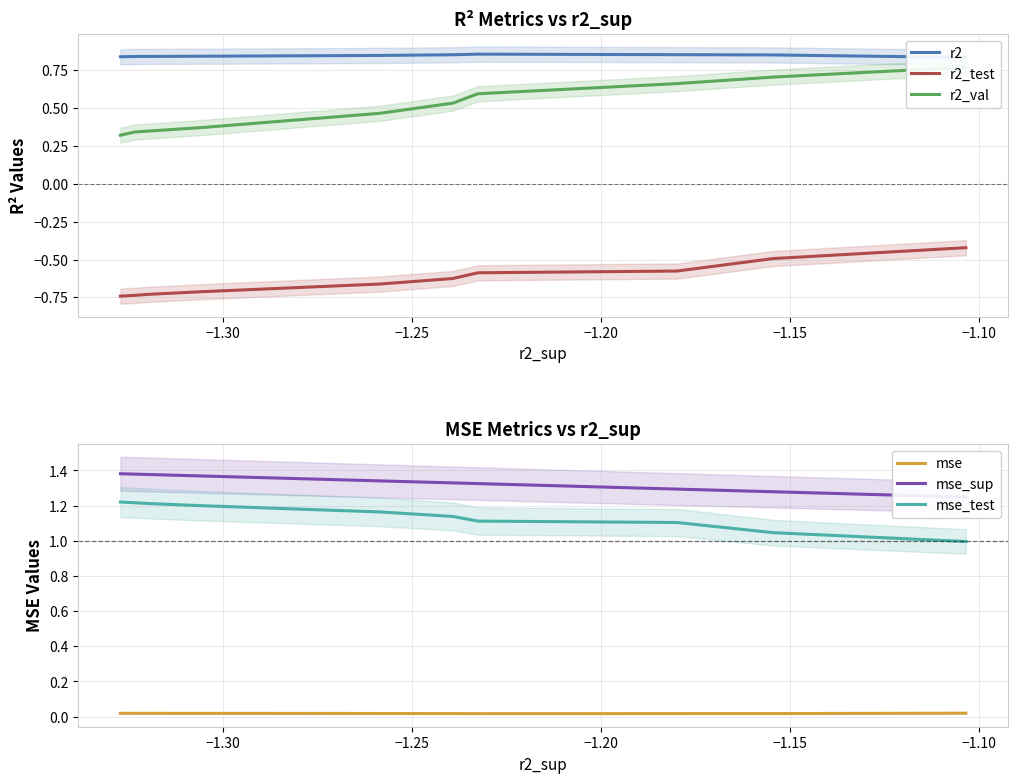

Which has a higher value, −1.20 or −1.10?

−1.20